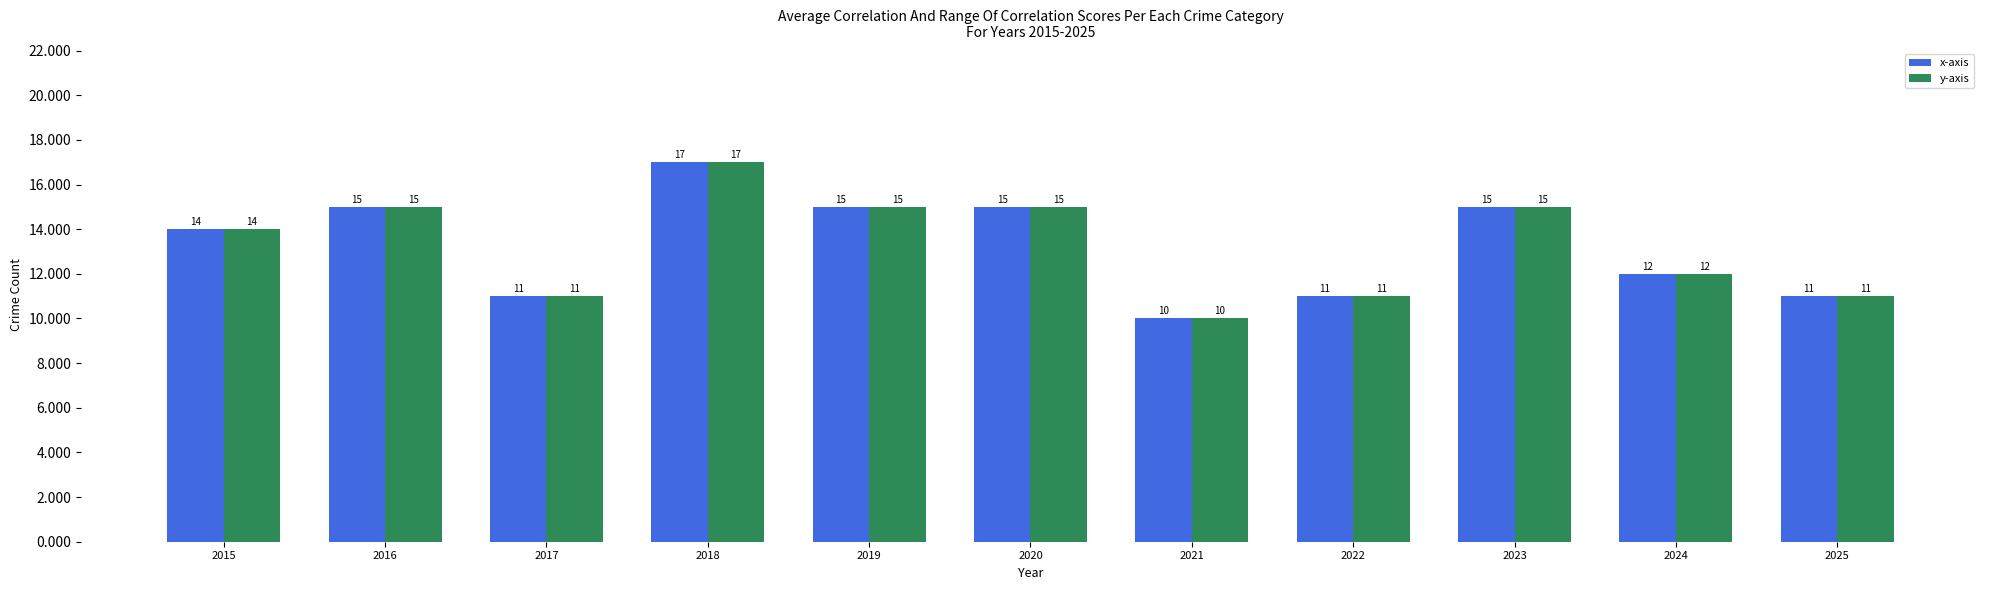

What is the total value across all series at 2019?

30